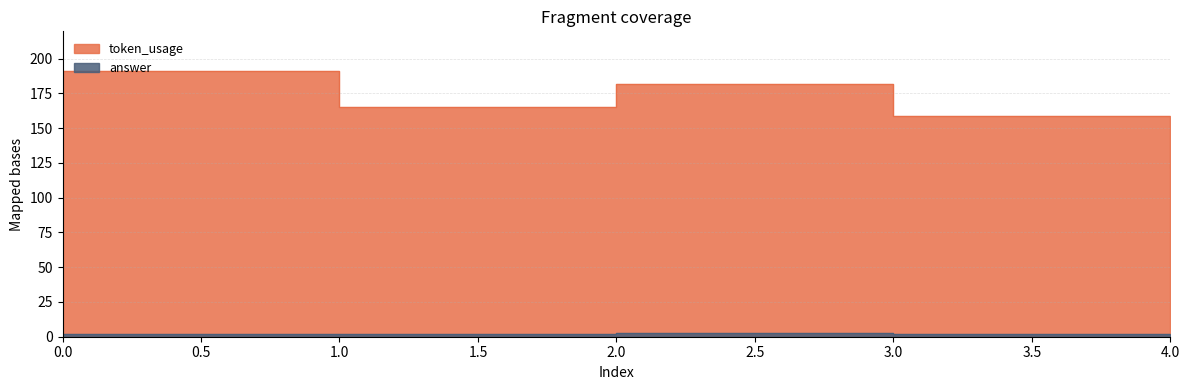

The answer series shows 1 at 1. True or false?

False